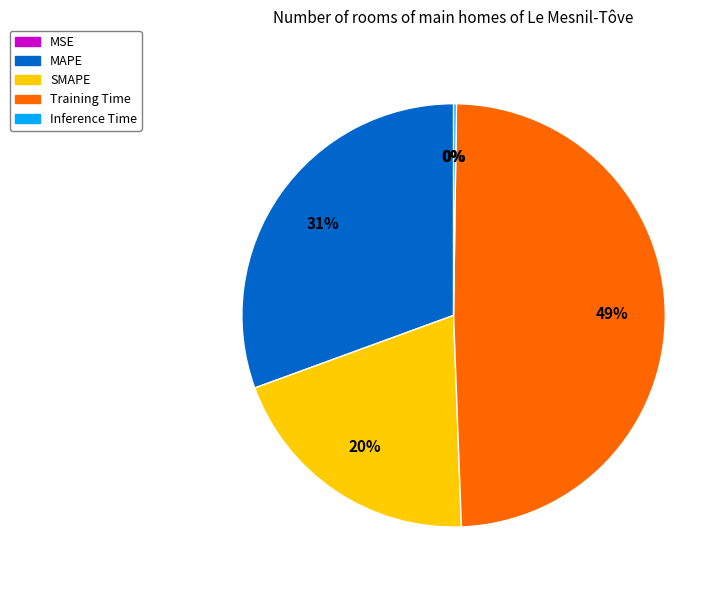

What is the largest slice in the pie chart?

Training Time